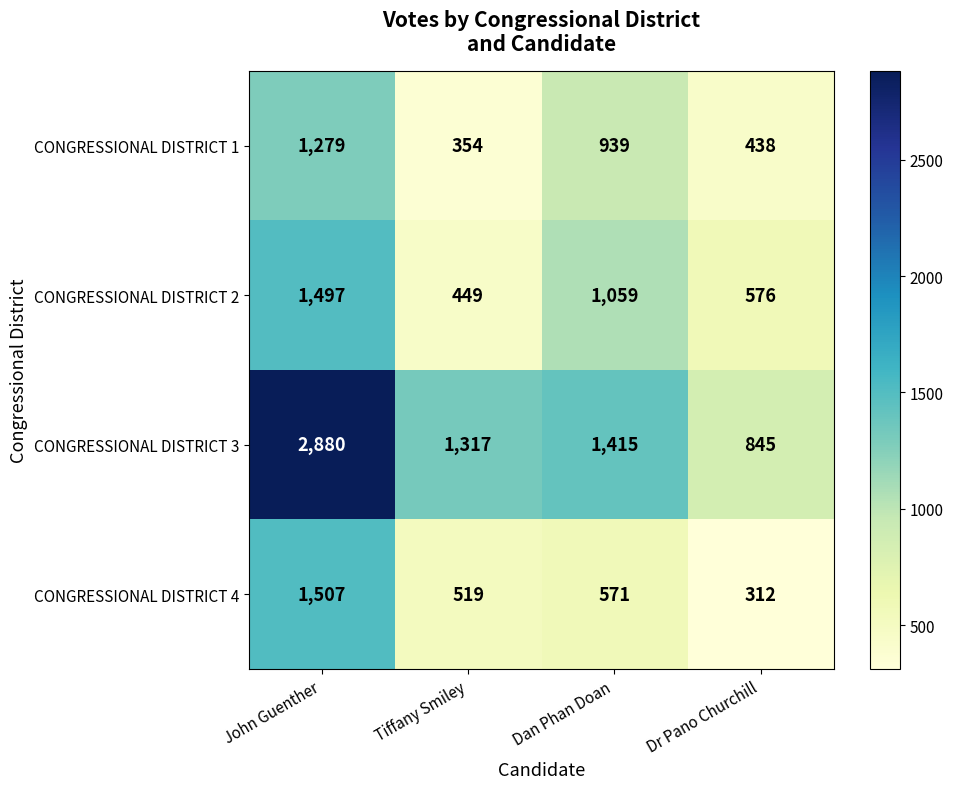

What is the difference between the CONGRESSIONAL DISTRICT 2 values at Dr Pano Churchill and Tiffany Smiley?

127